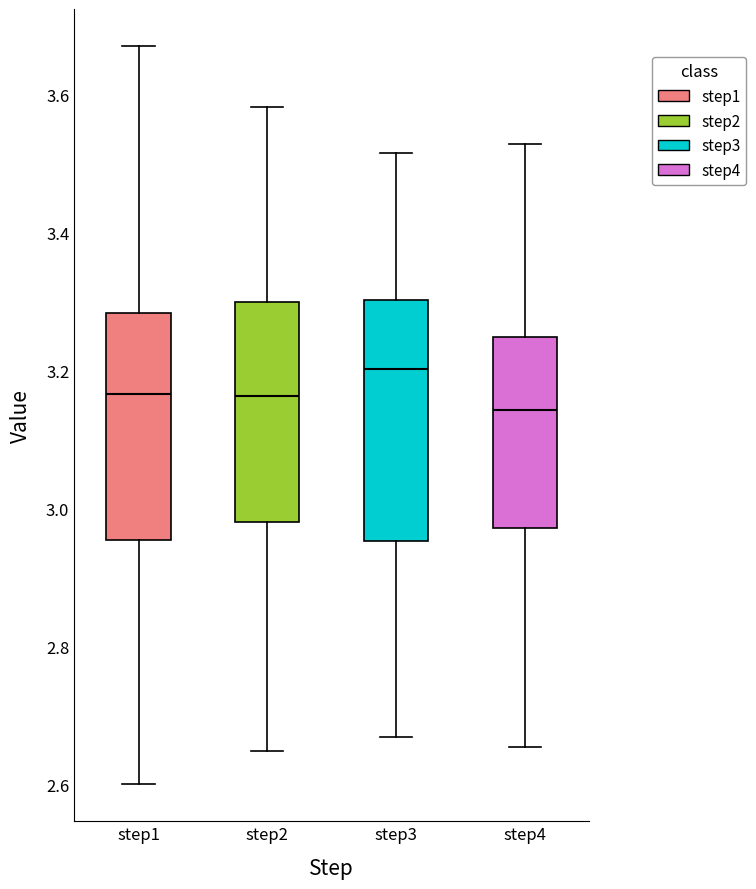

Which box has the highest median line?

step3